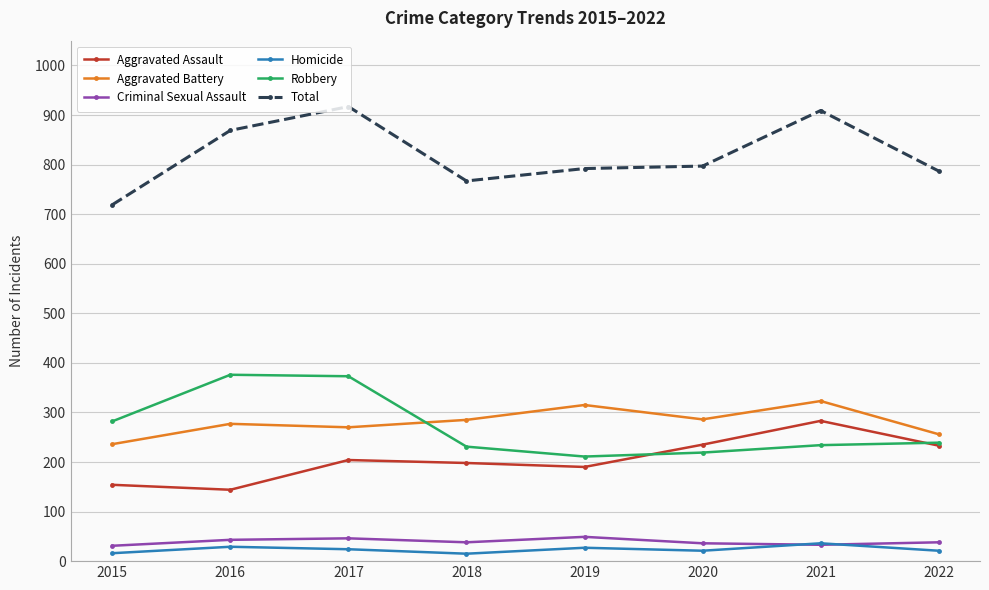

Where is the first local maximum for Total?

2017